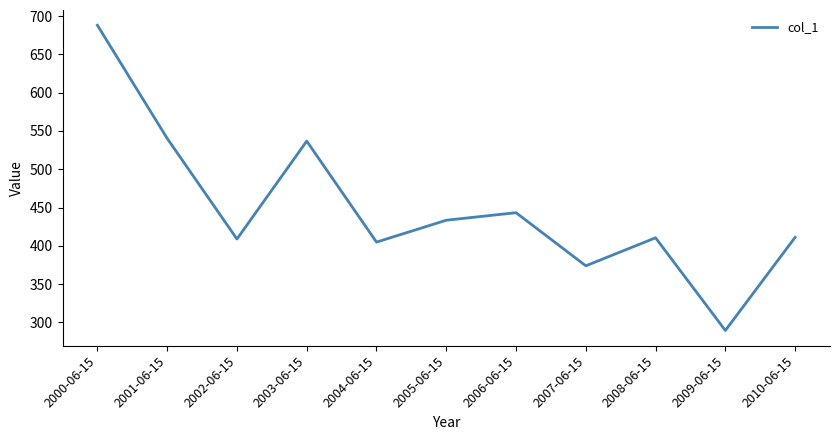

What position from the left is 2008-06-15?

9